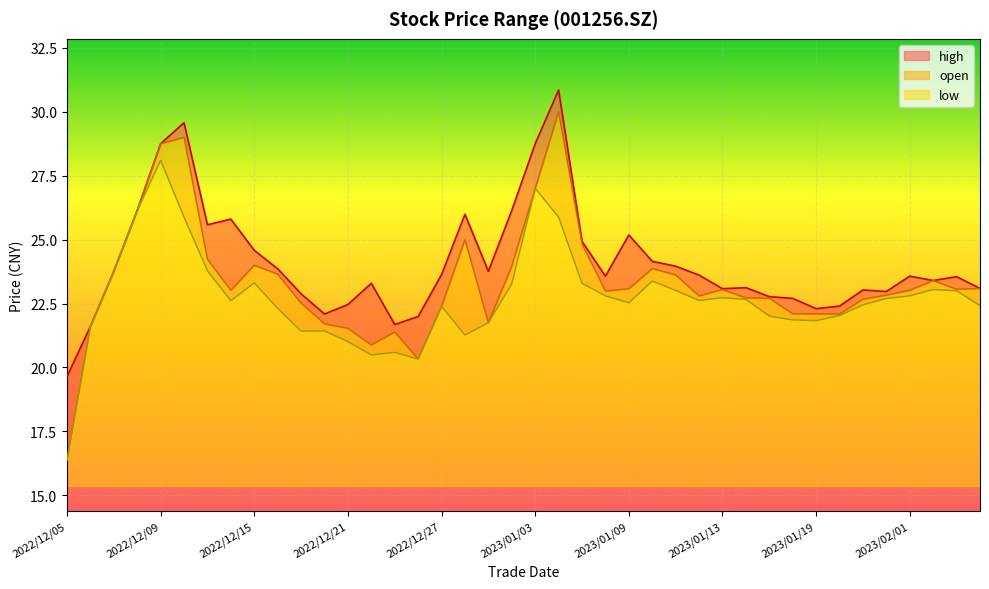

What is the difference between the high values at 2023/01/04 and 2023/01/12?

7.2